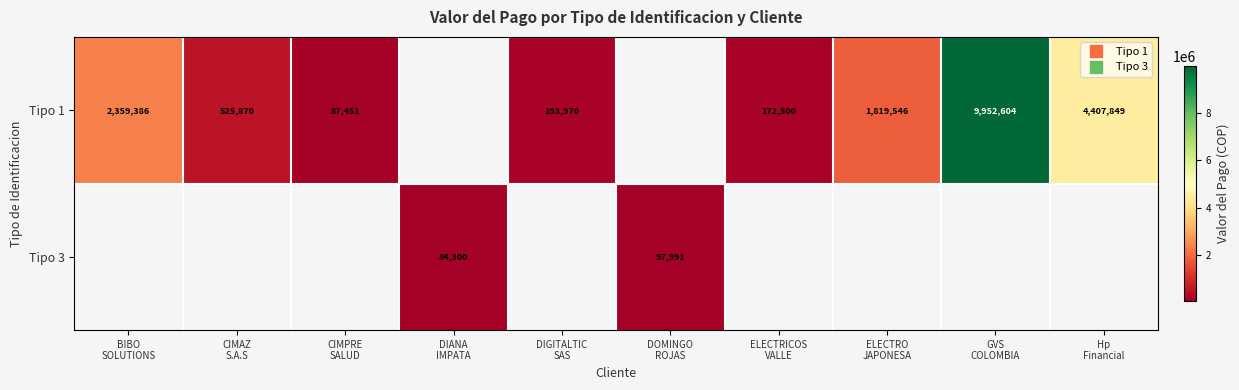

Is the value of Tipo 3 at DIGITALTIC SAS greater than the value of Tipo 1 at GVS COLOMBIA?

No